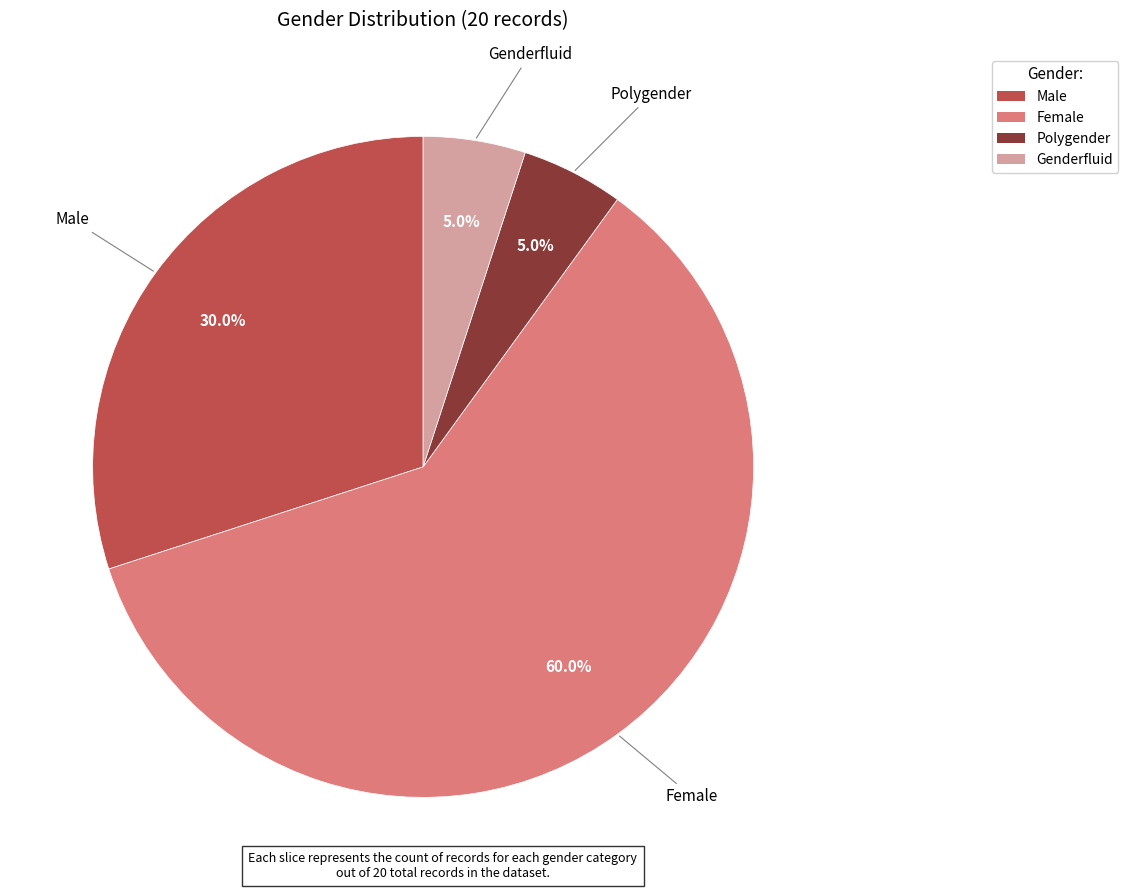

Which category has the biggest portion of the pie?

Female